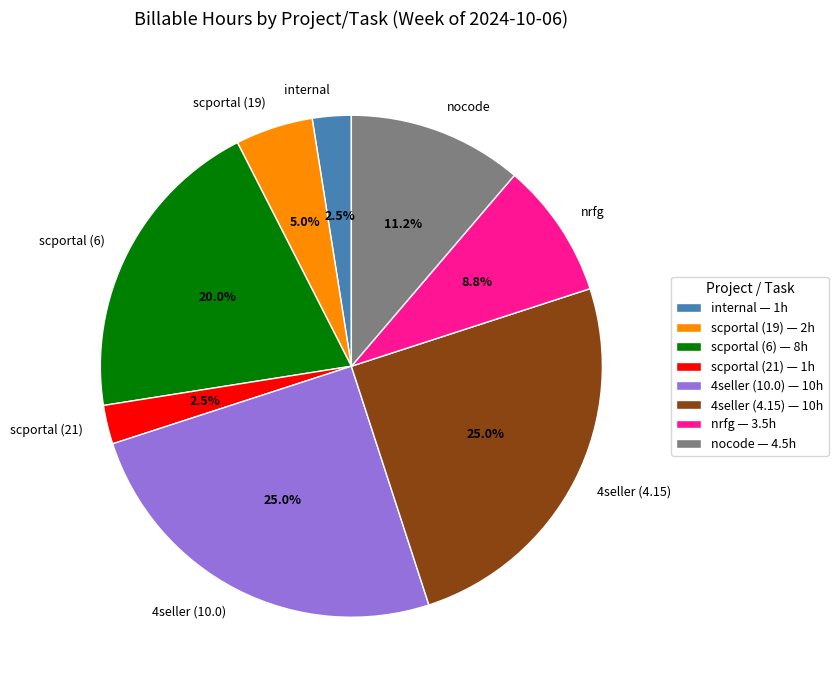

Does 4seller (4.15) account for over 50% of the chart?

No